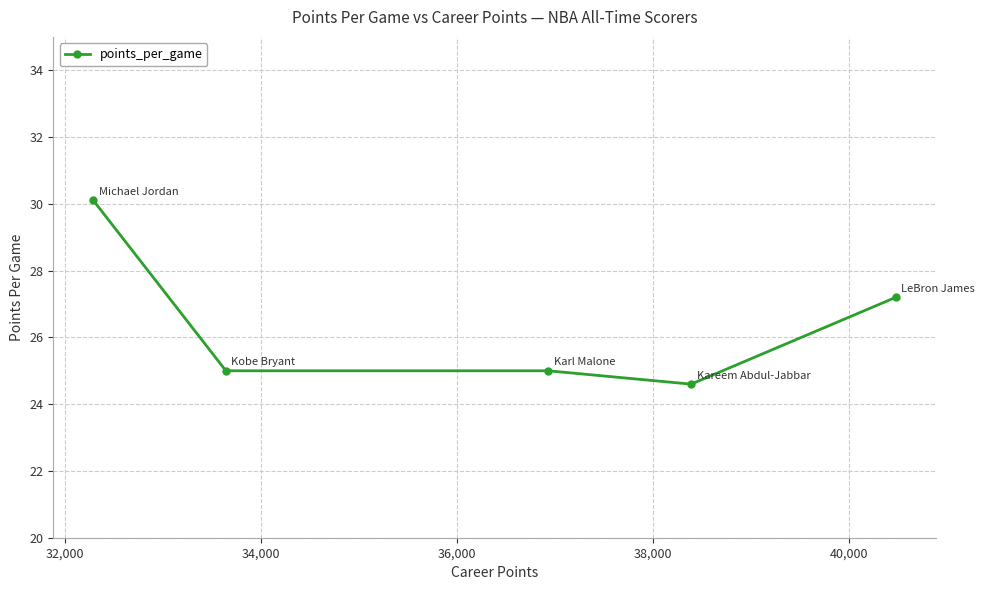

How many data points does each series have?

5